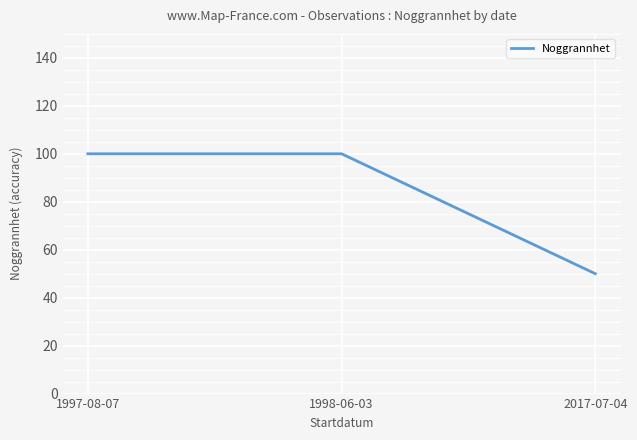

What is the difference between the second highest and minimum values?

50